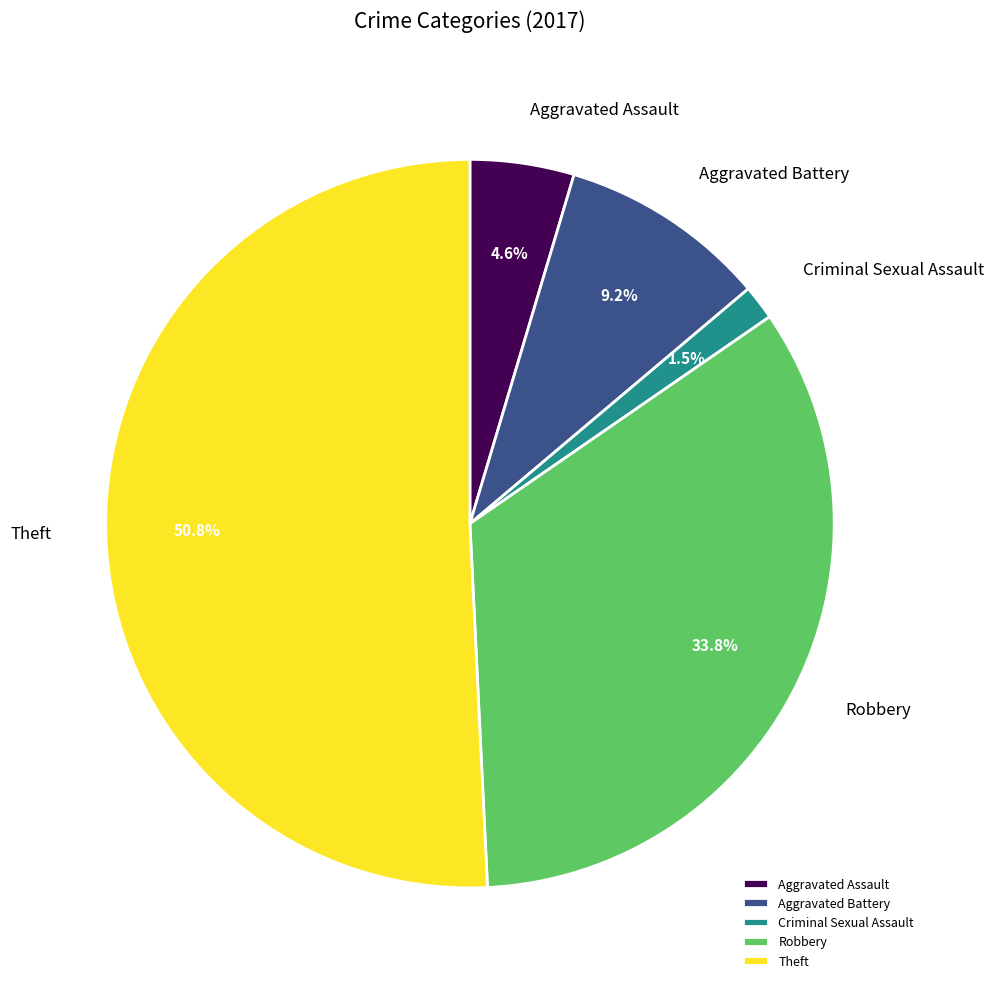

Do Aggravated Battery and Criminal Sexual Assault together represent more than half of the pie?

No